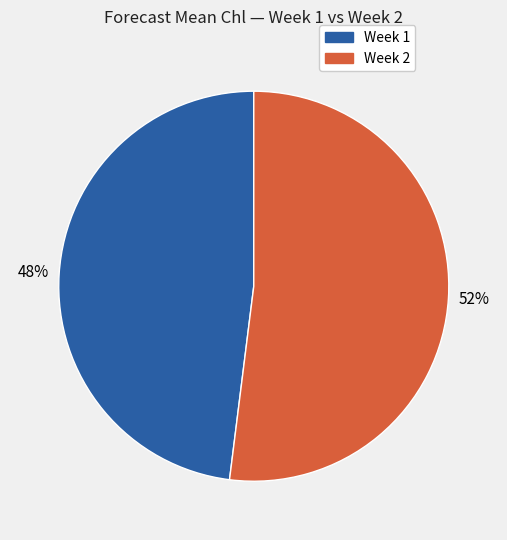

To the nearest percent, what is the average slice percentage?

50%